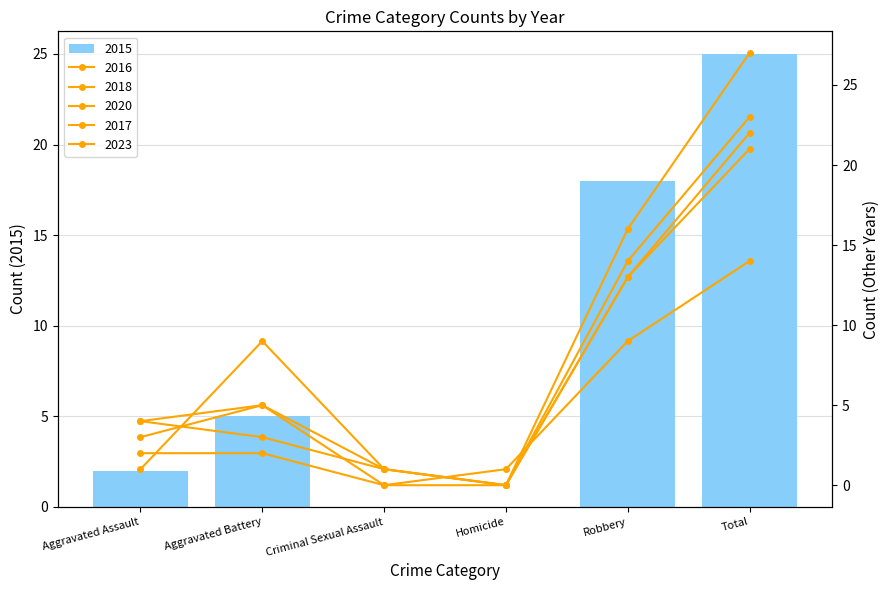

True or false: 2016 has a value of 0 at Homicide.

True